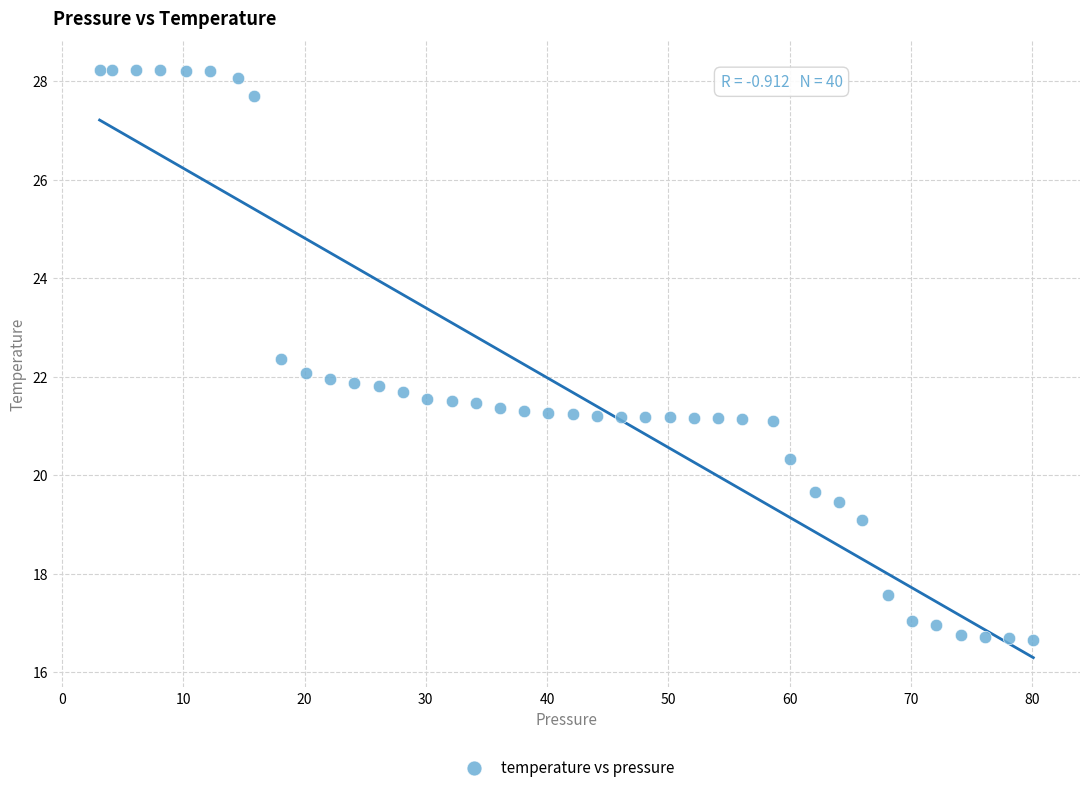

What is the range of X values (max minus min)?

77.0